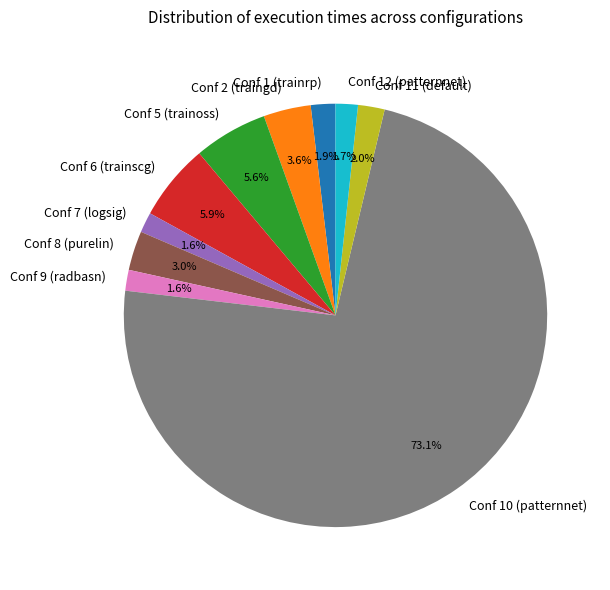

True or false: Conf 5 (trainoss) accounts for 13% of the total.

False